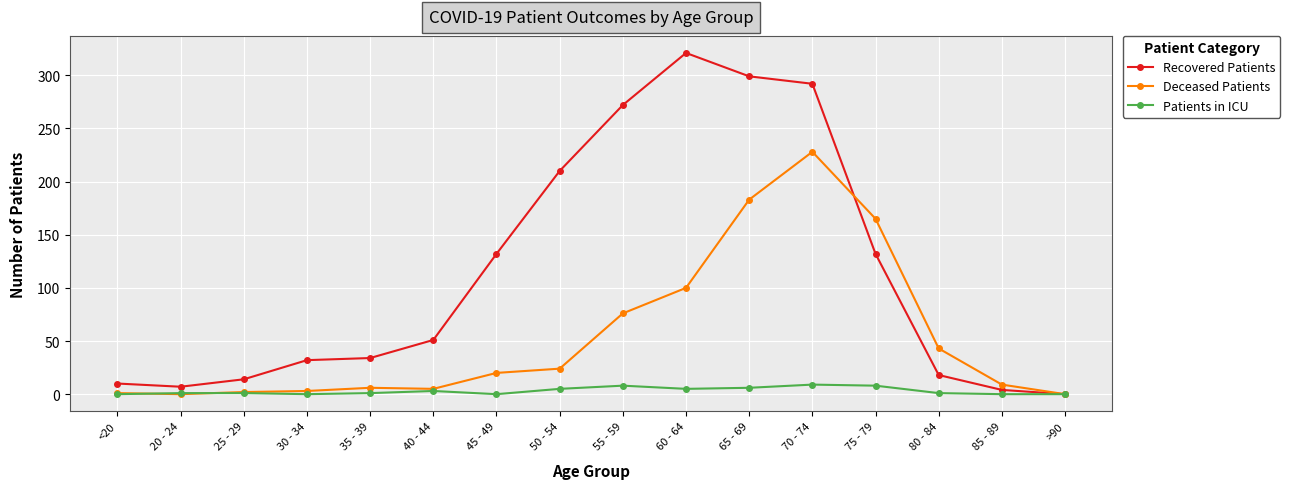

Between which two adjacent categories do Recovered Patients and Deceased Patients first intersect?

70 - 74 and 75 - 79